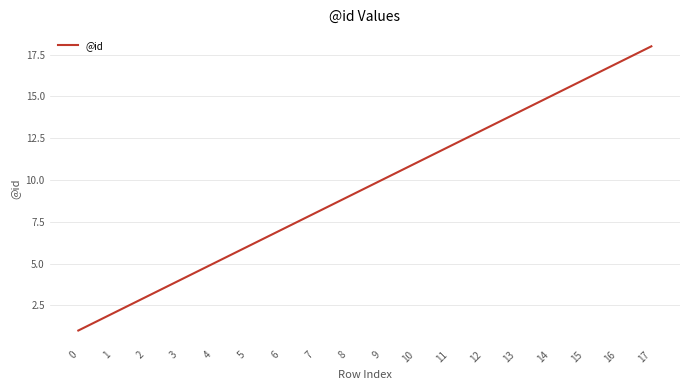

Reading left to right, extract all data points from this chart.

1	2	3	4	5	6	7	8	9	10	11	12	13	14	15	16	17	18